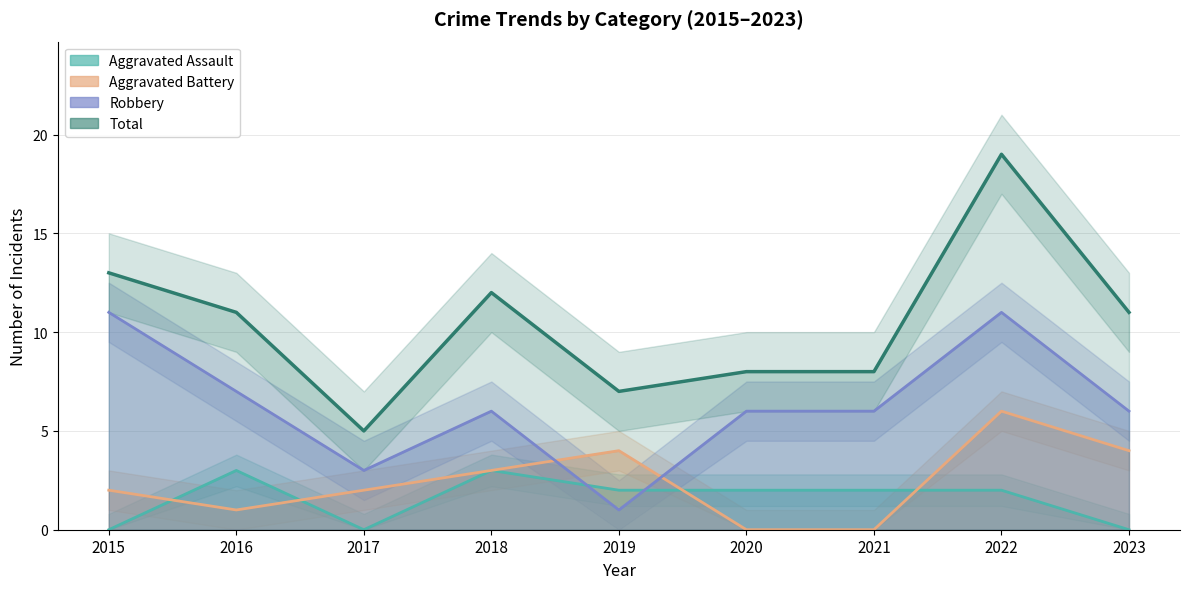

At which label does Robbery reach its peak?

2015